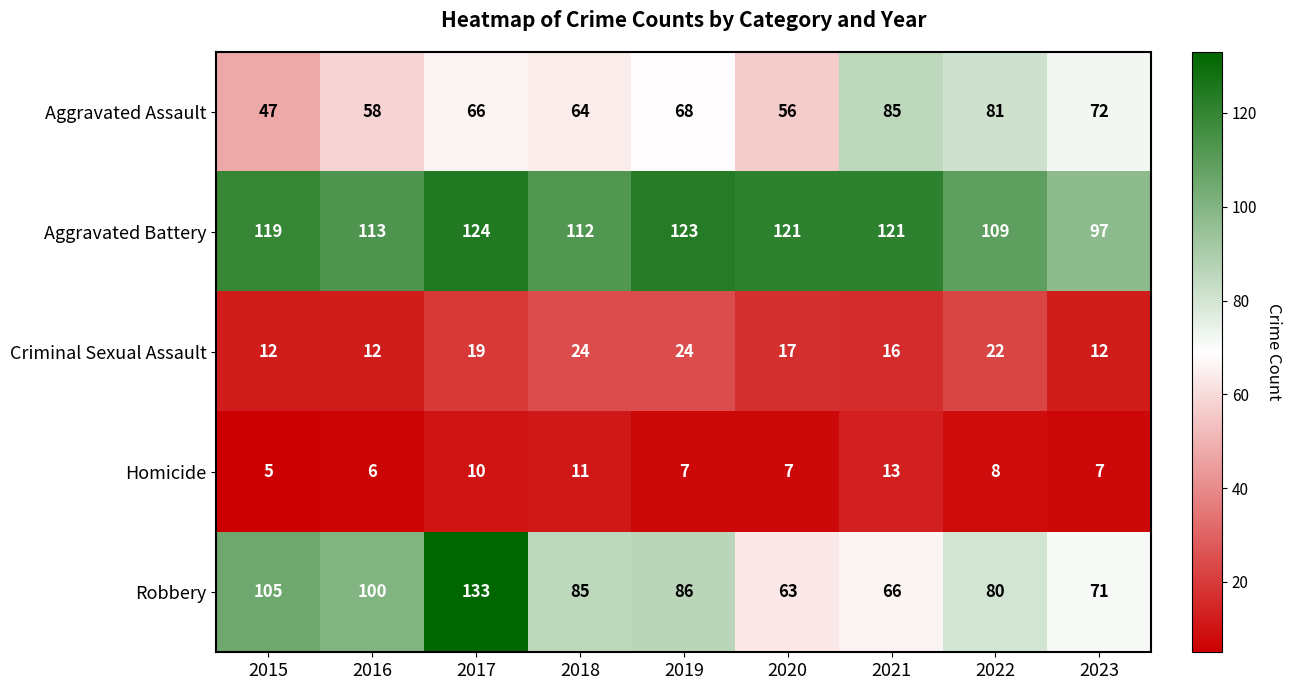

At which label does Robbery first exceed 85?

2015